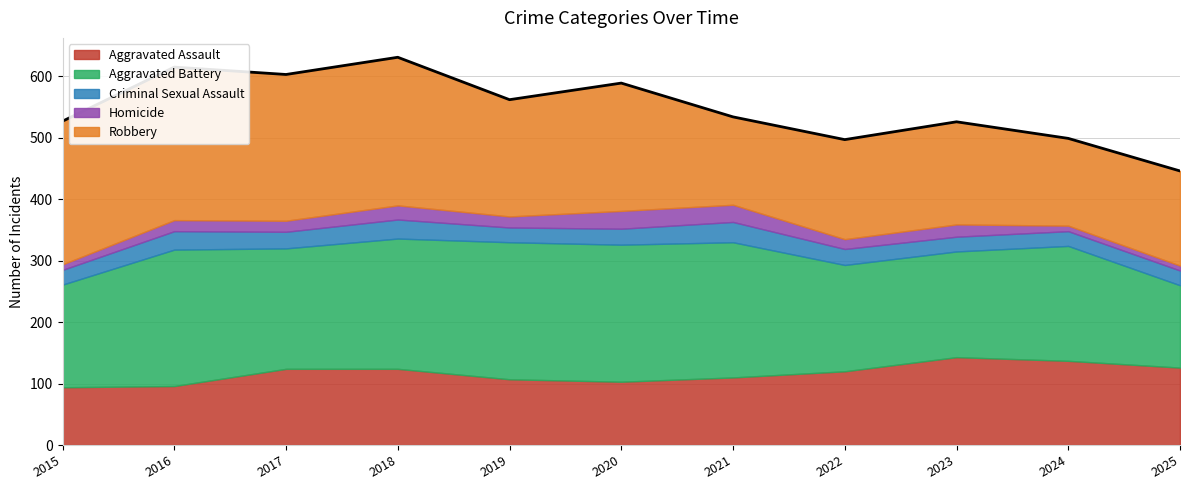

Which series has the largest total across all categories?

Aggravated Battery